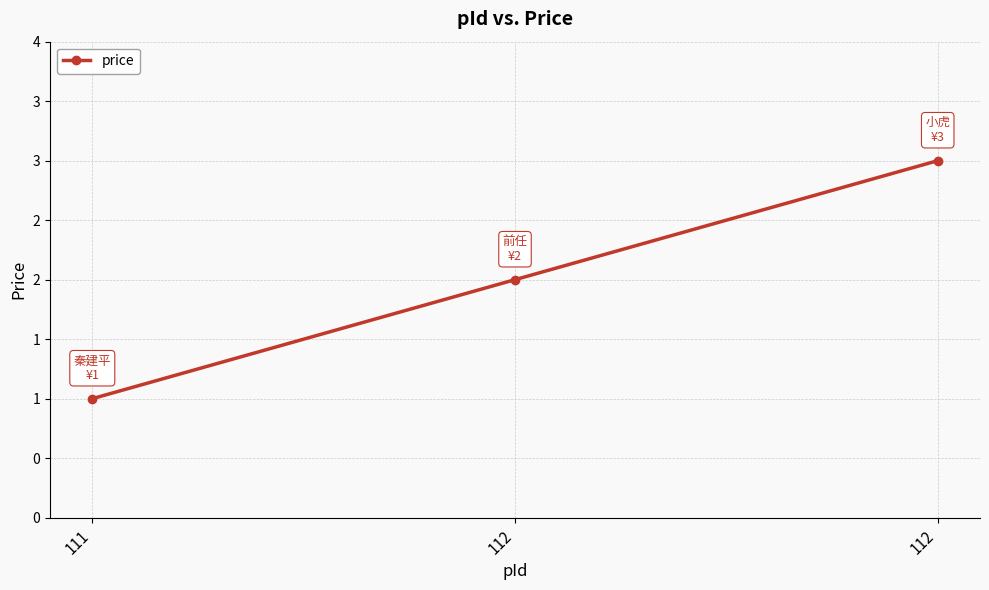

What is the value of the 3rd point from the left?

2